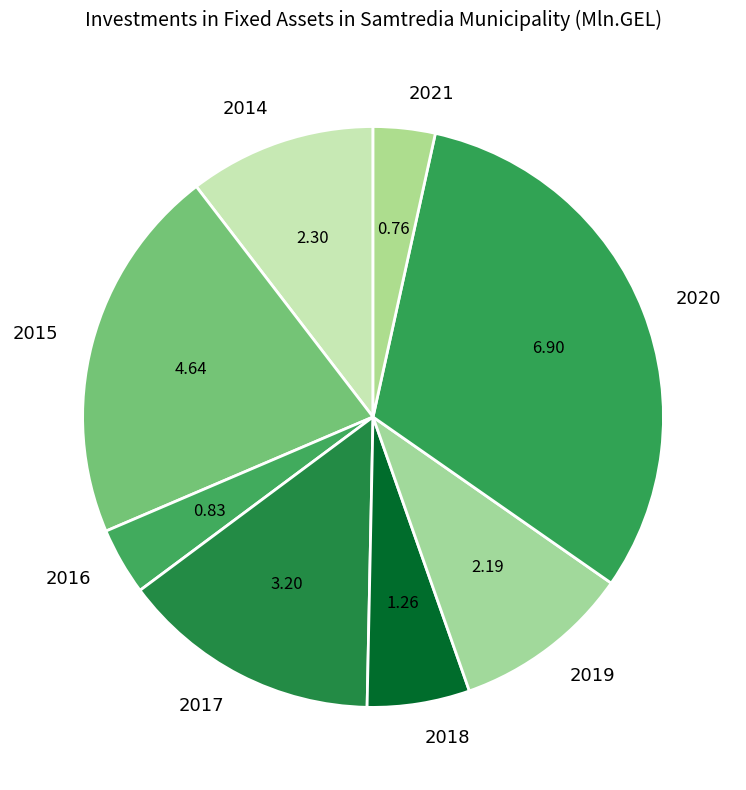

Is there any slice that represents more than half of the pie?

No